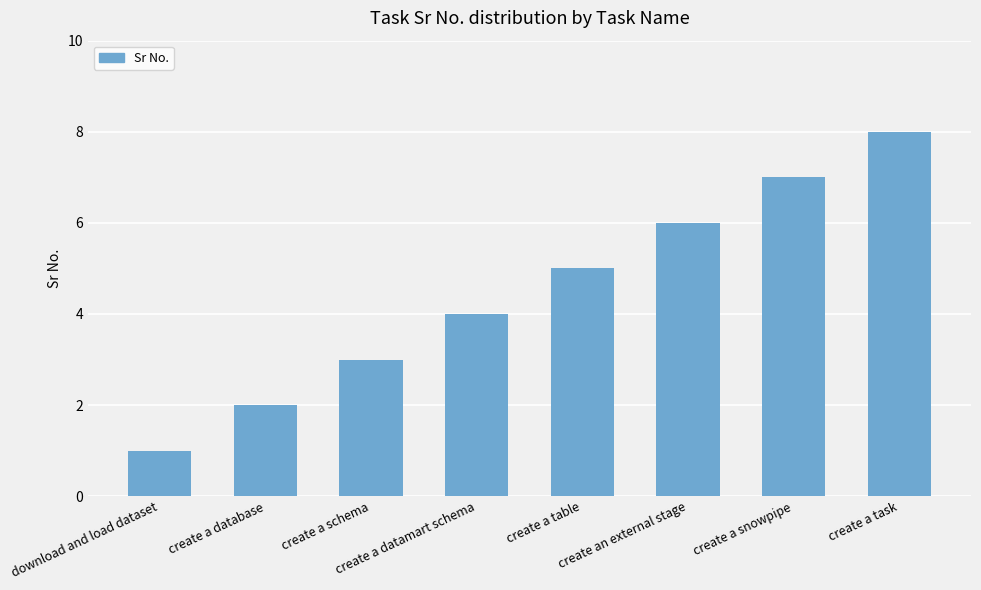

How many data points are less than 5?

4